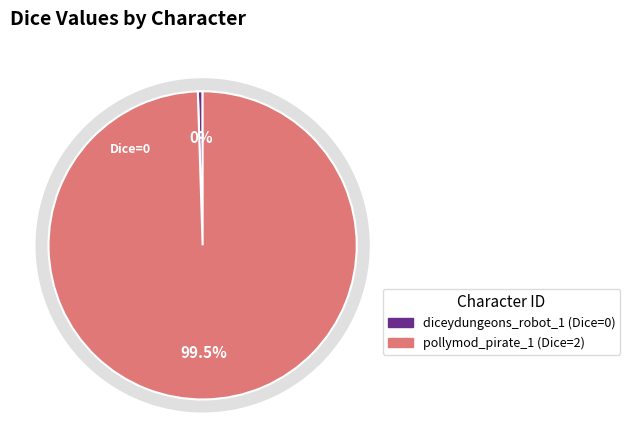

Which slice represents more than half of the pie?

pollymod_pirate_1